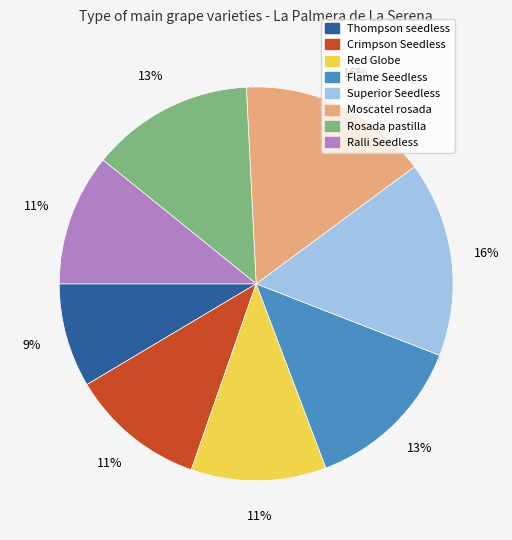

What is the ratio of the value at Red Globe to the value at Superior Seedless?

0.7